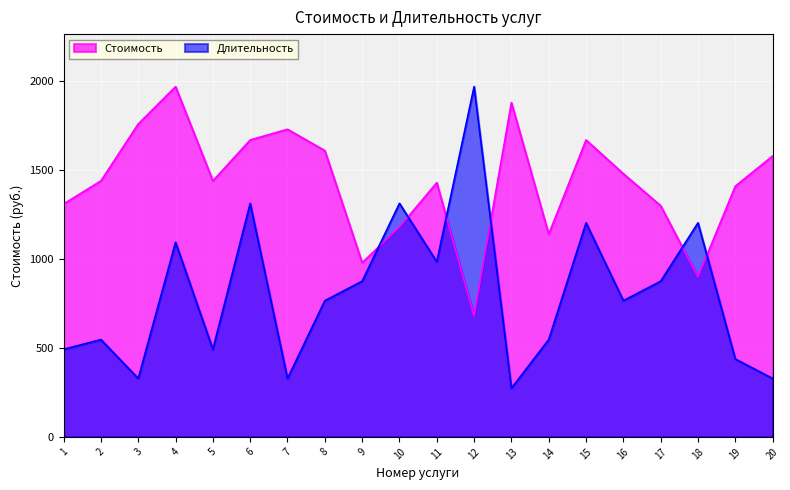

Between 3 and 5, which is larger?

3